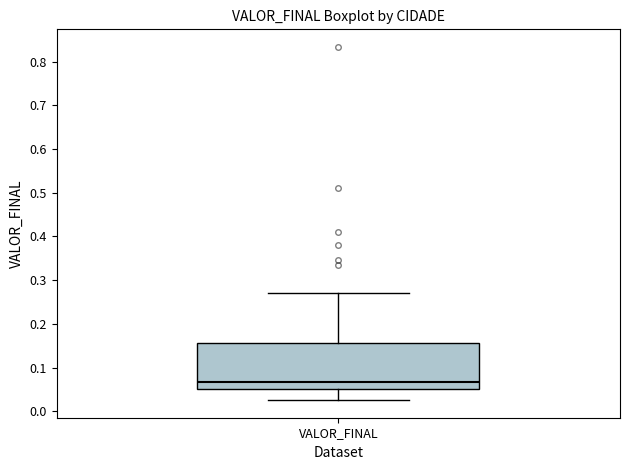

Read this box plot against the y-axis: the position of the median line, the range covered by the box, and the ends of both whiskers. The values are not printed on the chart, so give them approximately, as read against the axis.

median 0.07, box 0.05 to 0.16, whiskers 0.03 to 0.27